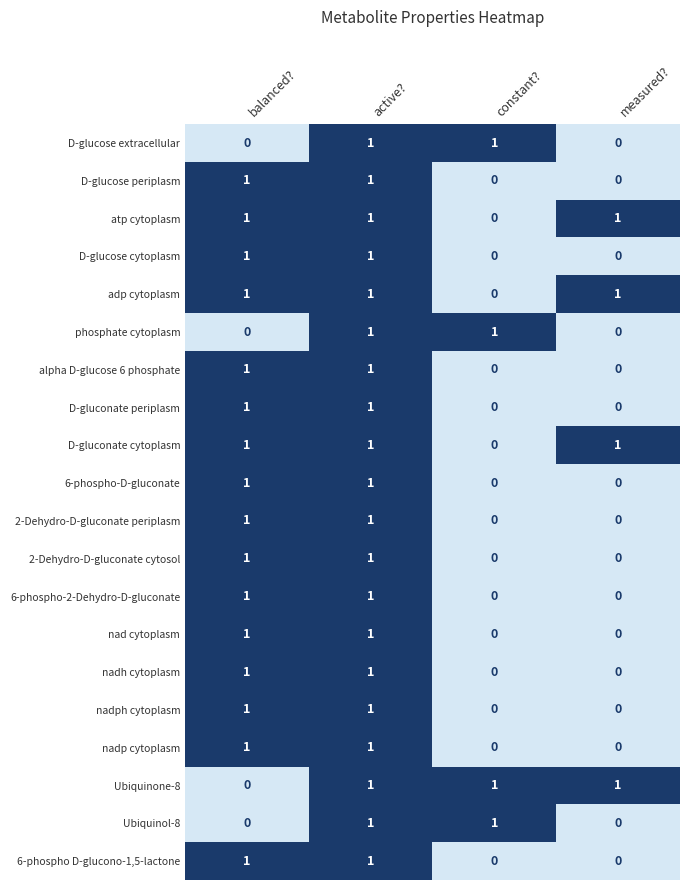

Count the number of data series in this chart.

20